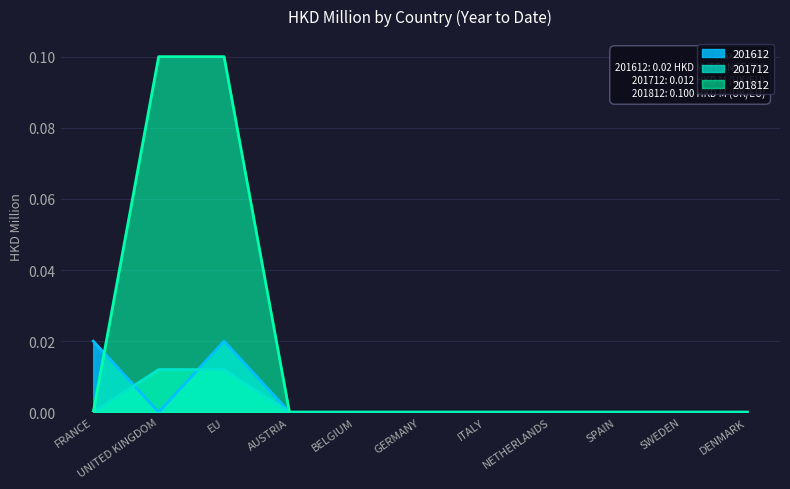

At which label is 201612 closest to 0?

UNITED KINGDOM